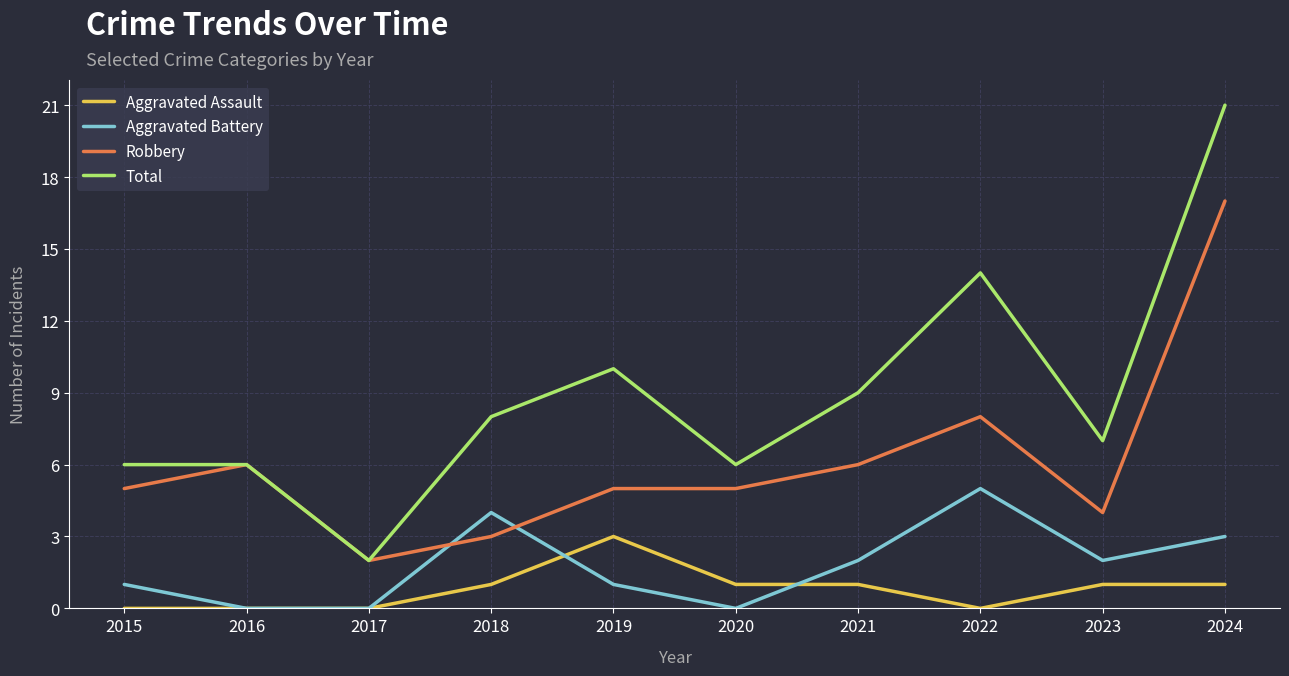

How many lines are shown in the chart?

4